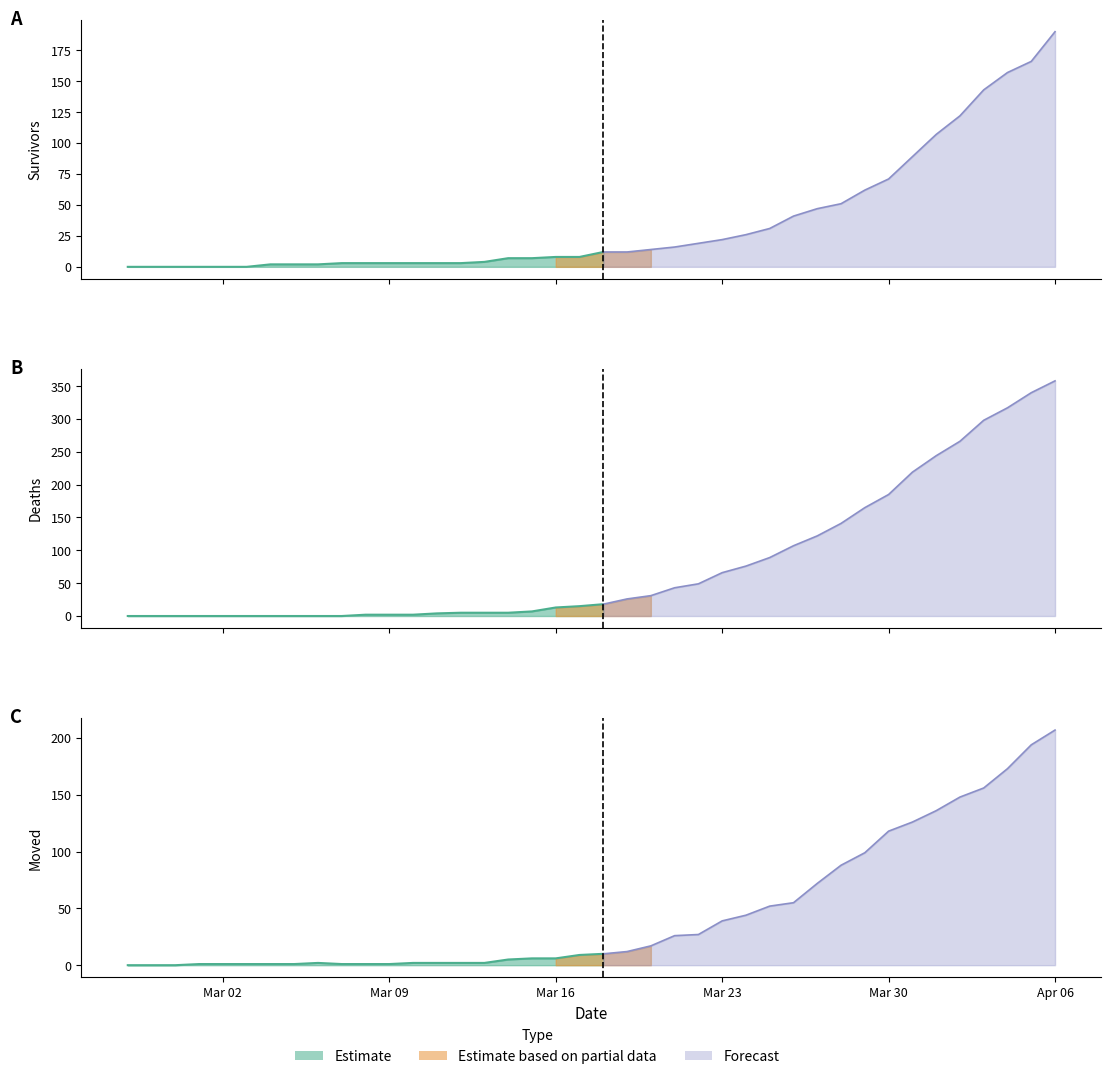

What is the sum of the died values at 2020-03-08 and 2020-03-11?

6